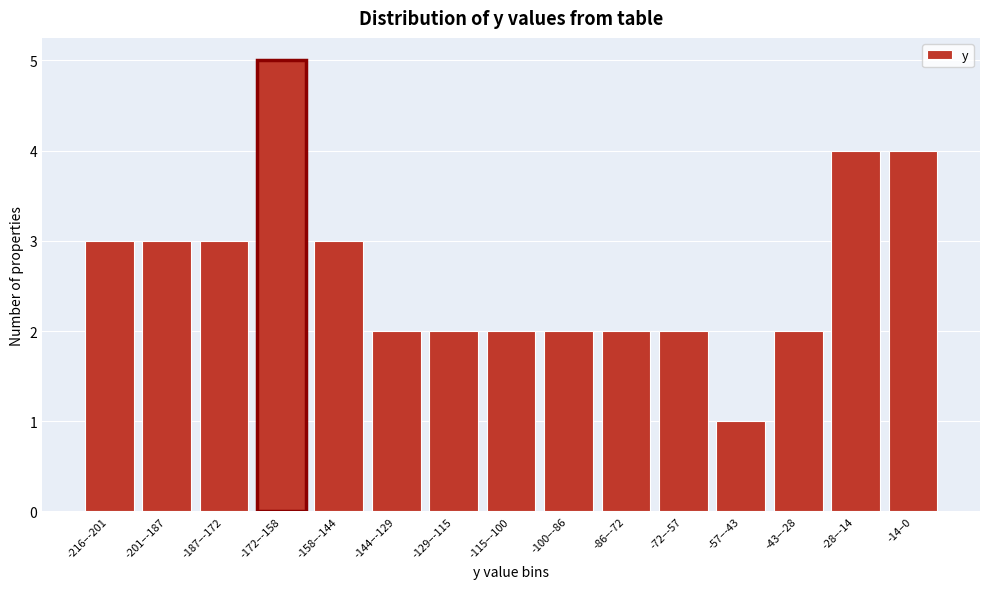

Reading left to right, list all the values displayed in this chart.

3	3	3	5	3	2	2	2	2	2	2	1	2	4	4